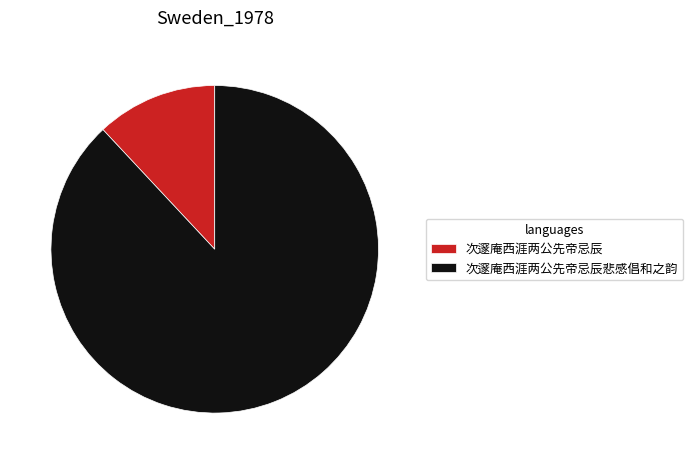

Is it true that 次邃庵西涯两公先帝忌辰 is 7% of the pie?

False